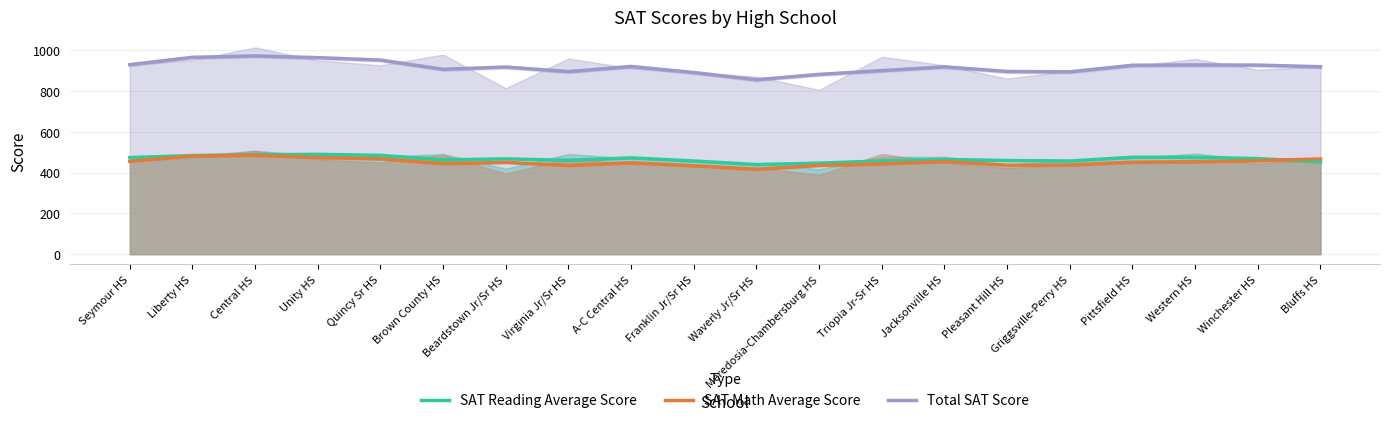

Reading right to left, transcribe all the data shown in this chart.

SAT Reading Average Score: Bluffs HS=451.7	Winchester HS=468.4	Western HS=474.7	Pittsfield HS=474.9	Griggsville-Perry HS=456.6	Pleasant Hill HS=459.0	Jacksonville HS=464.0	Triopia Jr-Sr HS=456.8	Meredosia-Chambersburg HS=446.0	Waverly Jr/Sr HS=439.1	Franklin Jr/Sr HS=456.6	A-C Central HS=471.8	Virginia Jr/Sr HS=459.8	Beardstown Jr/Sr HS=467.0	Brown County HS=462.2	Quincy Sr HS=484.2	Unity HS=489.2	Central HS=487.2	Liberty HS=483.3	Seymour HS=473.4
SAT Math Average Score: Bluffs HS=466.7	Winchester HS=458.0	Western HS=452.5	Pittsfield HS=450.7	Griggsville-Perry HS=436.9	Pleasant Hill HS=436.2	Jacksonville HS=453.8	Triopia Jr-Sr HS=442.6	Meredosia-Chambersburg HS=434.8	Waverly Jr/Sr HS=415.7	Franklin Jr/Sr HS=433.4	A-C Central HS=447.9	Virginia Jr/Sr HS=434.7	Beardstown Jr/Sr HS=449.9	Brown County HS=443.6	Quincy Sr HS=467.0	Unity HS=473.6	Central HS=484.3	Liberty HS=481.3	Seymour HS=455.2
Total SAT Score: Bluffs HS=918.4	Winchester HS=926.4	Western HS=927.2	Pittsfield HS=925.6	Griggsville-Perry HS=893.5	Pleasant Hill HS=895.1	Jacksonville HS=917.9	Triopia Jr-Sr HS=899.5	Meredosia-Chambersburg HS=880.9	Waverly Jr/Sr HS=854.8	Franklin Jr/Sr HS=890.0	A-C Central HS=919.7	Virginia Jr/Sr HS=894.5	Beardstown Jr/Sr HS=916.9	Brown County HS=905.8	Quincy Sr HS=951.1	Unity HS=962.9	Central HS=971.5	Liberty HS=964.5	Seymour HS=928.6